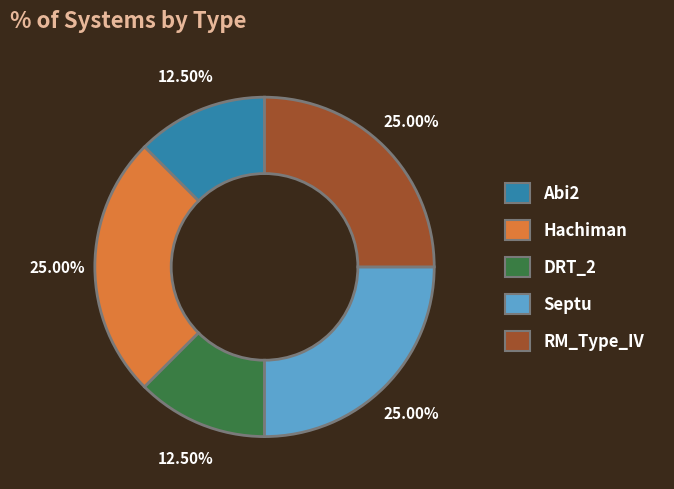

What percentage is the Hachiman slice, to the nearest percent?

25%